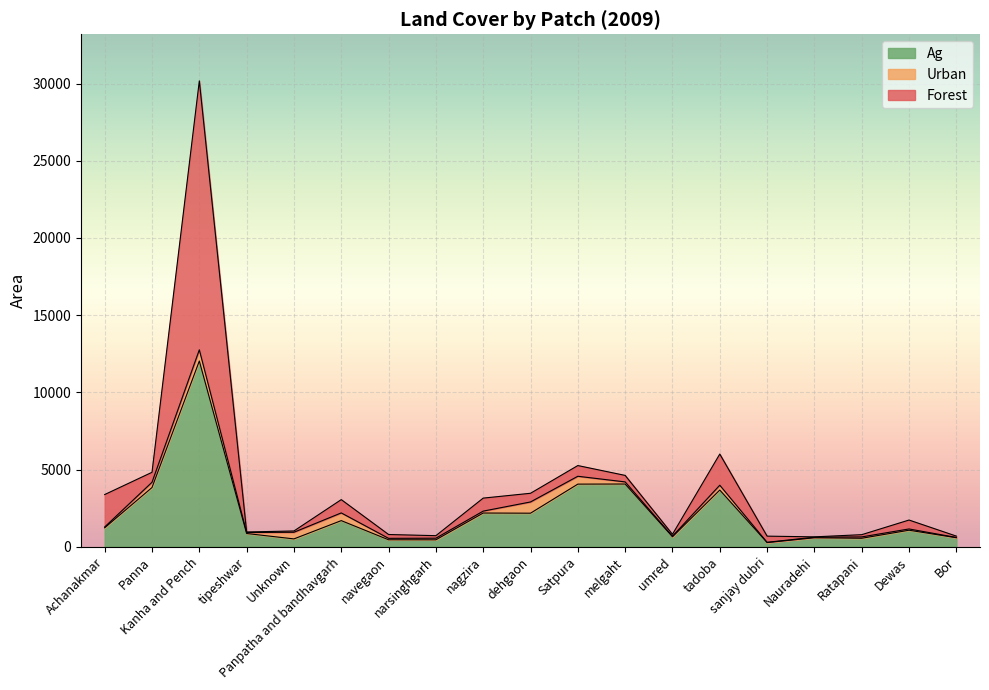

Rank the series at Kanha and Pench from lowest to highest value.

Urban, Ag, Forest